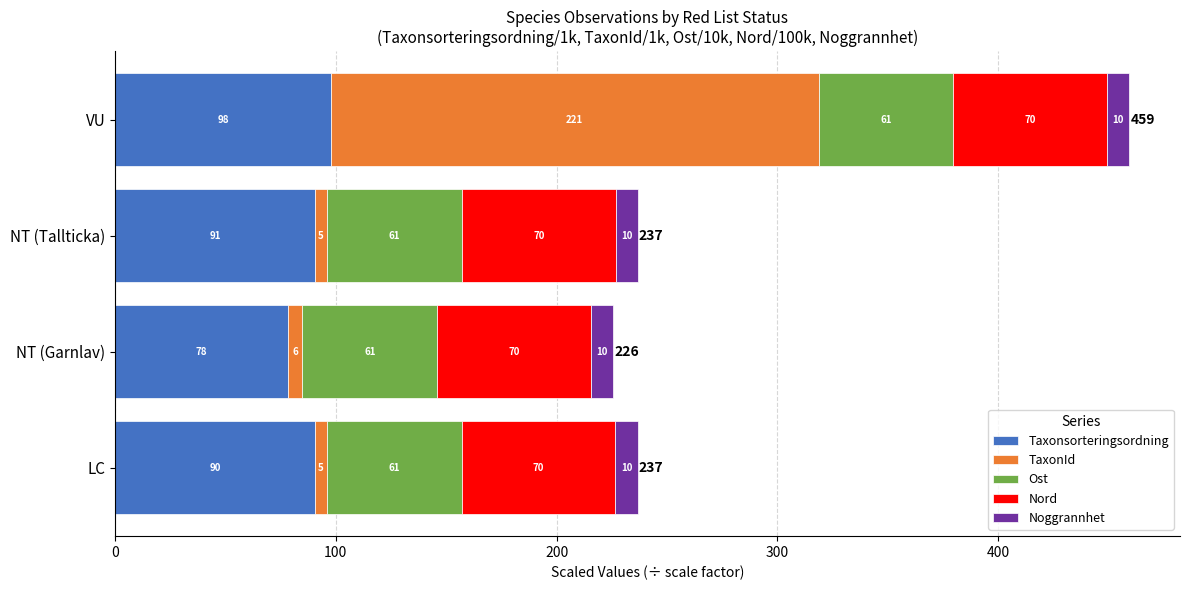

What are all the series names shown in the legend?

Taxonsorteringsordning, TaxonId, Ost, Nord, Noggrannhet